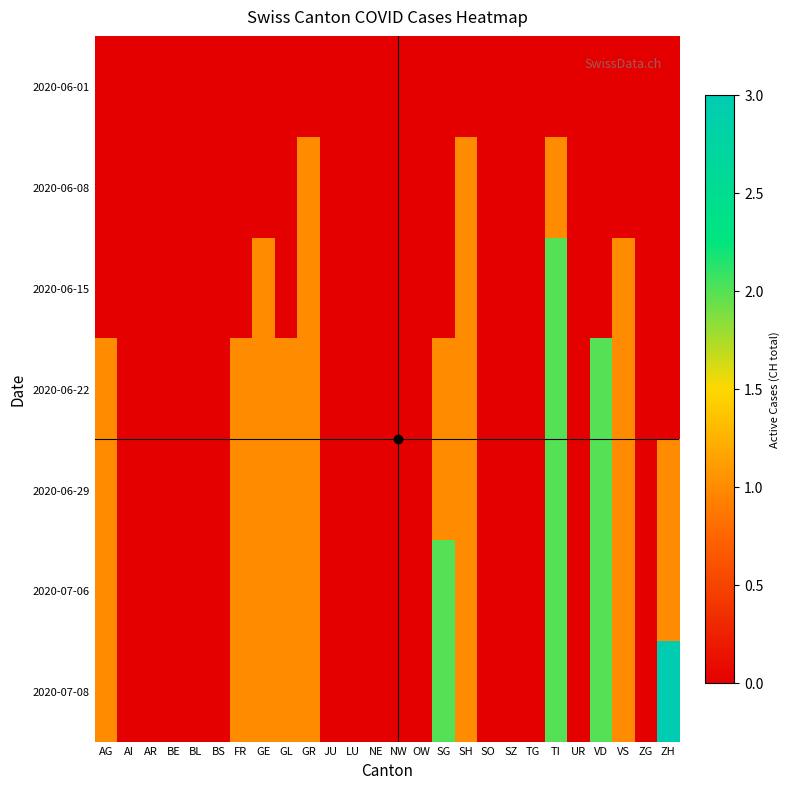

Count the number of categories in the chart.

26